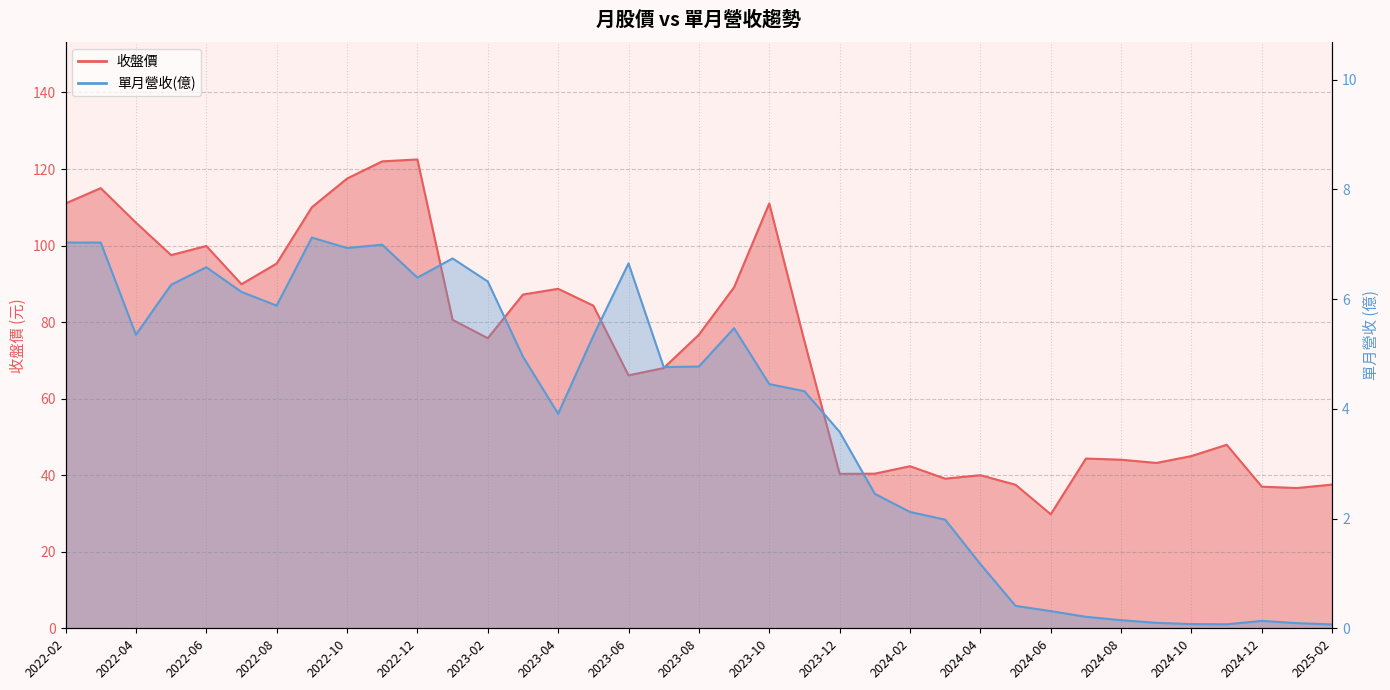

At which category does the chart reach its minimum across all series?

2025-02